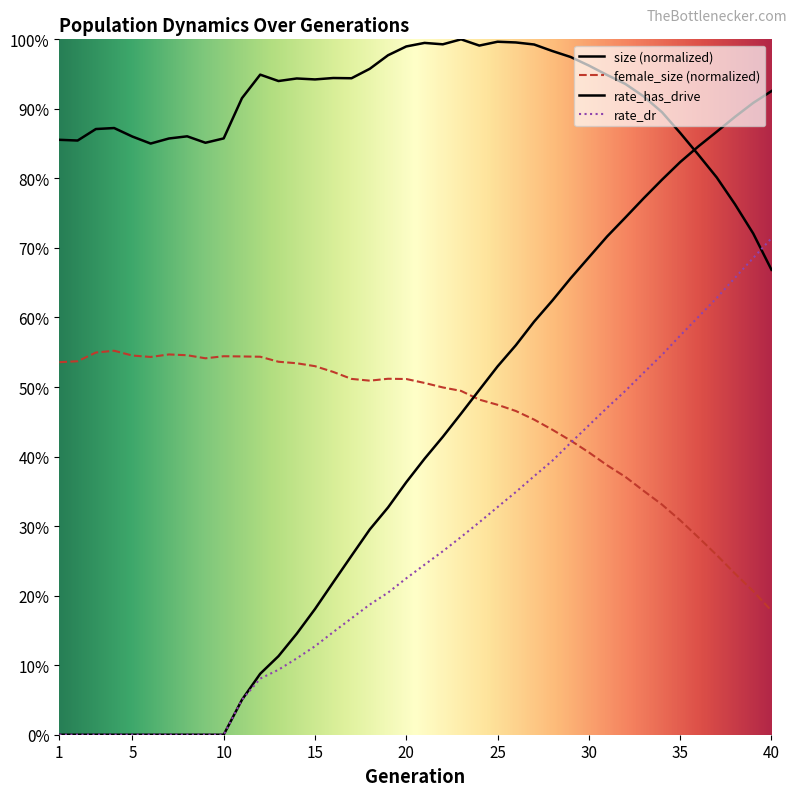

At which label is rate_has_drive closest to 0?

1